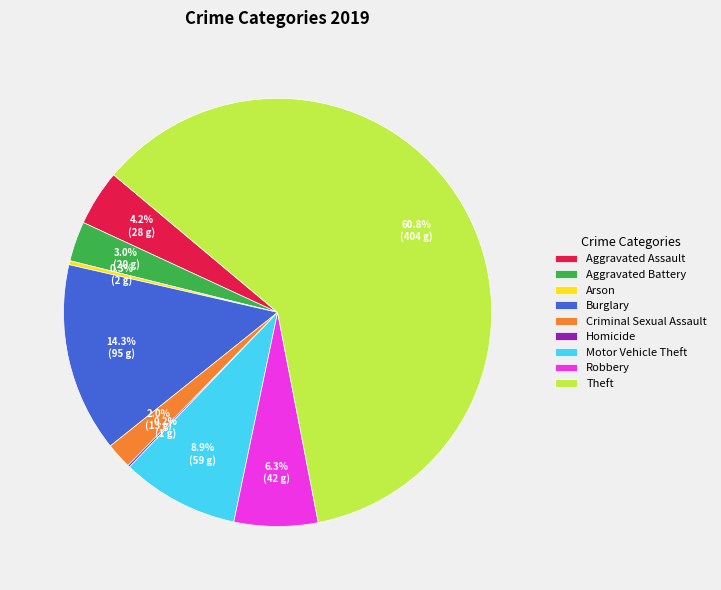

Between Criminal Sexual Assault and Arson, which is larger?

Criminal Sexual Assault